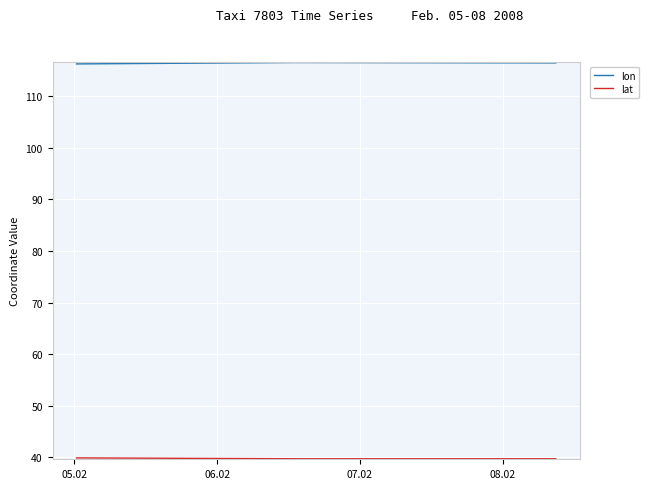

What is the total value across all series at 08.02?

156.2